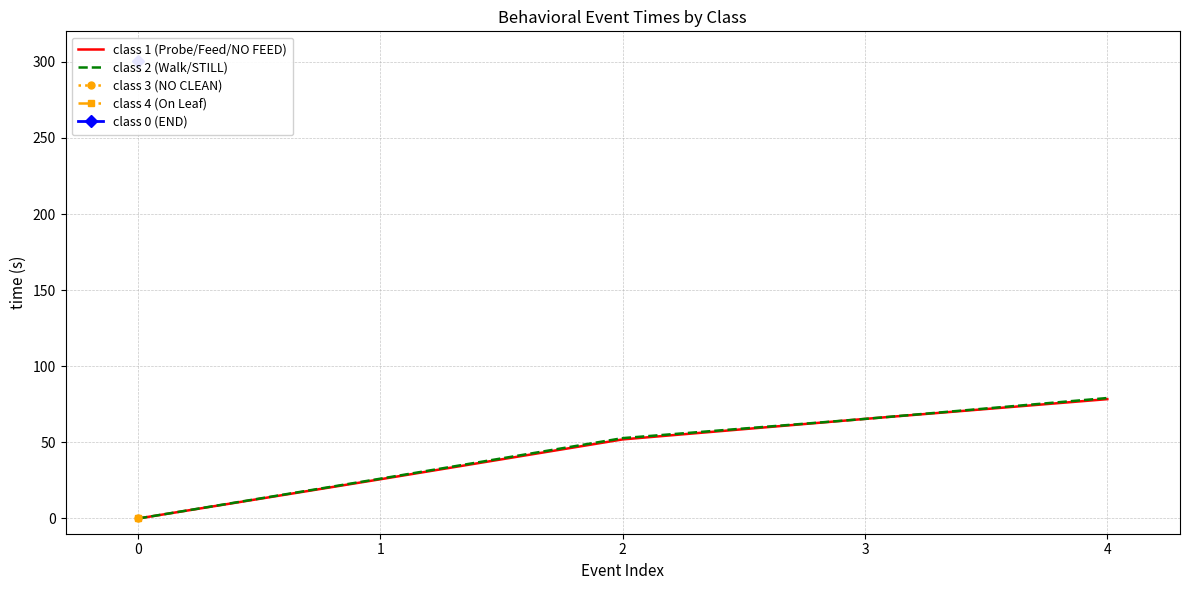

The value of class 1 (Probe/Feed/NO FEED) at 3 is 65.4. True or false?

True